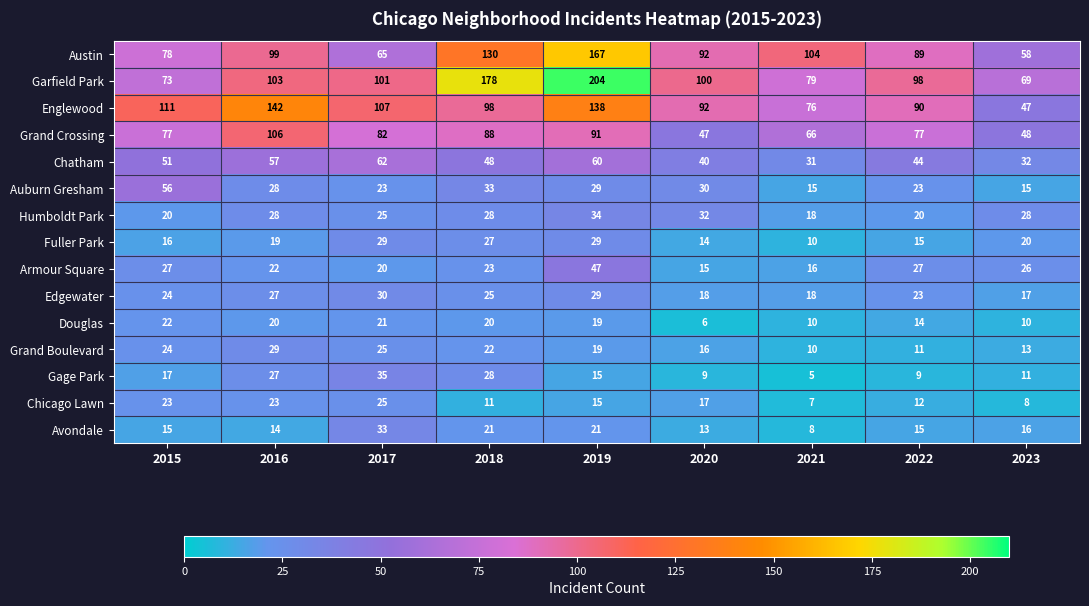

Which series has the largest total across all categories?

Garfield Park